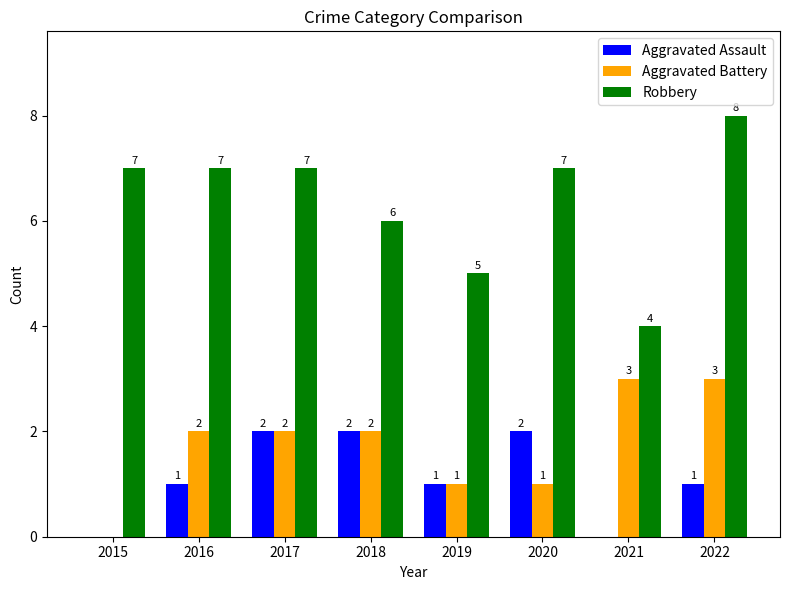

What is the spread (max minus min) of values at 2015?

7